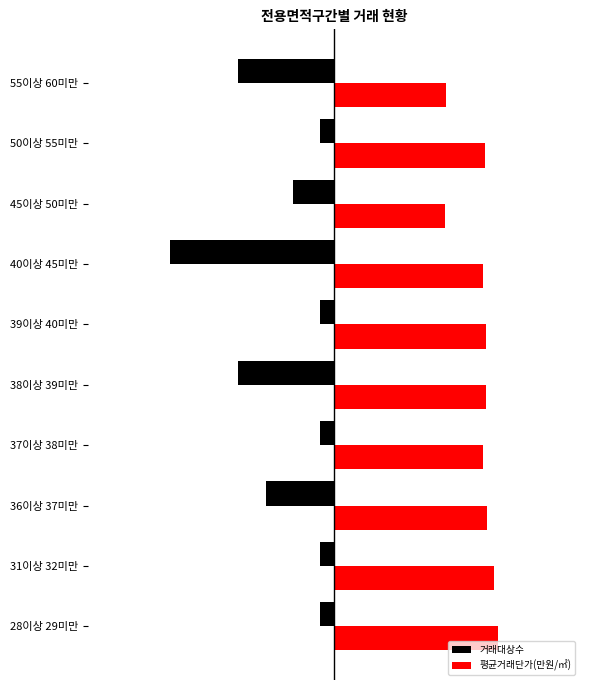

What is the value of the 거래대상수 bar at the 8th from the left?

-3.0